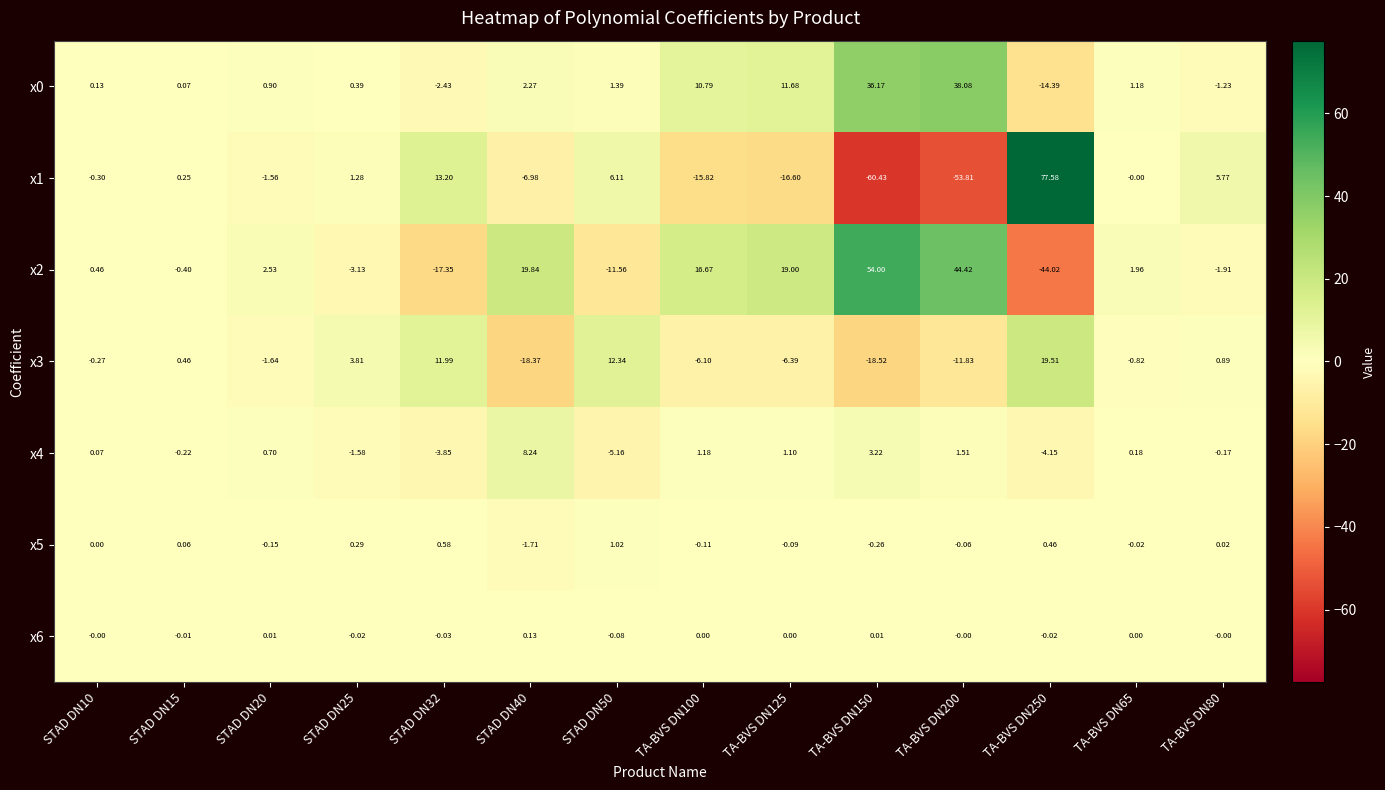

Which series changed the most between STAD DN25 and TA-BVS DN100?

x2